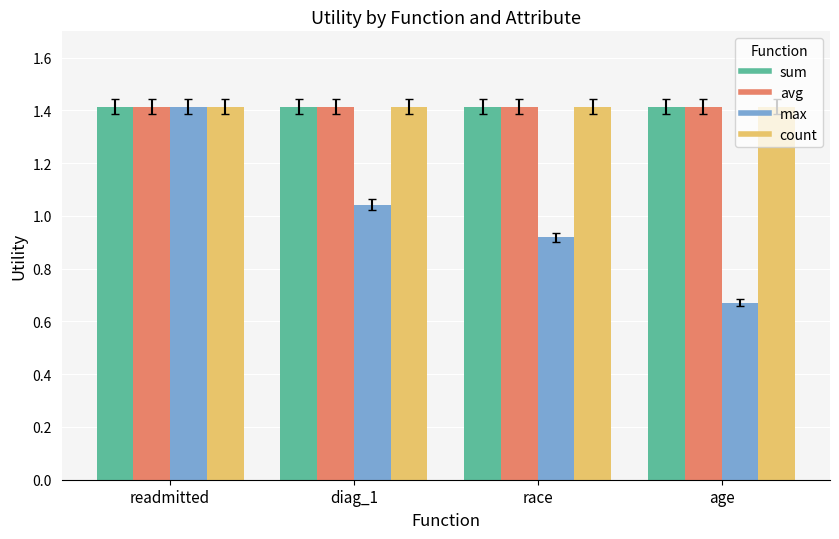

What value does the avg series have at age?

1.4